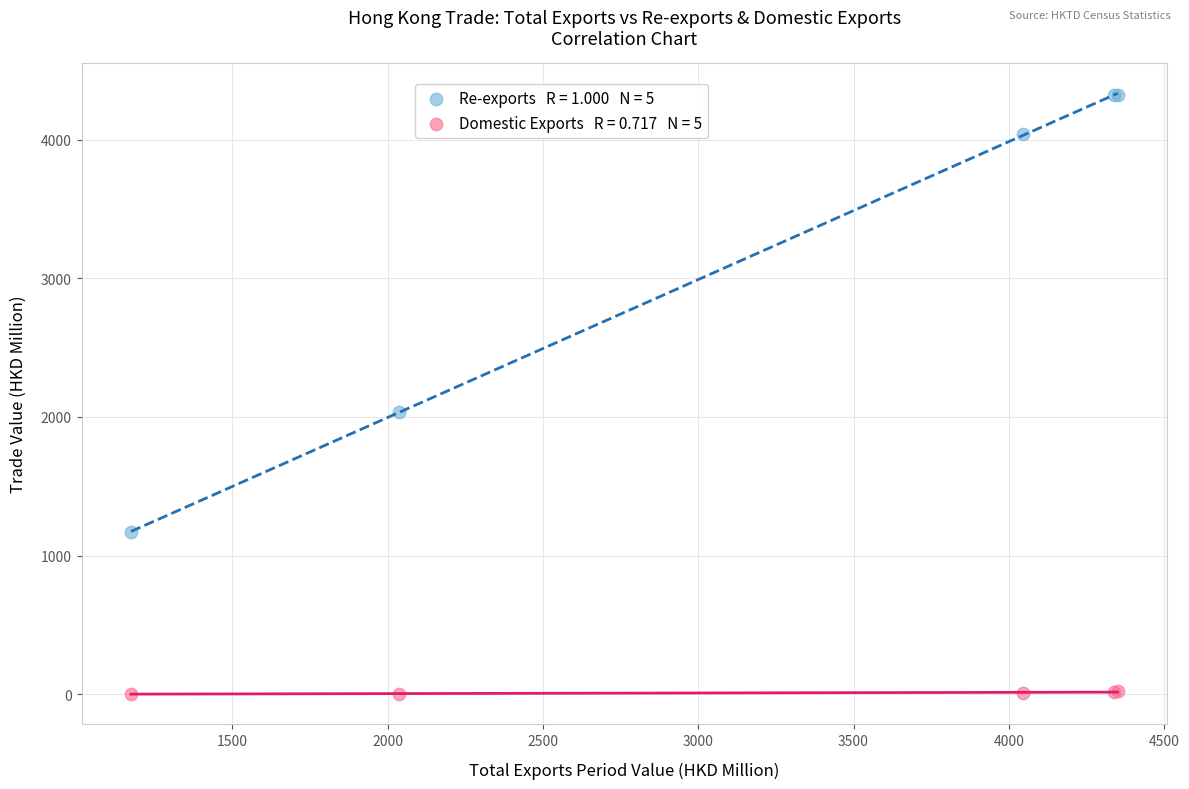

Across all series, what Y value is closest to 2164?

2035.5